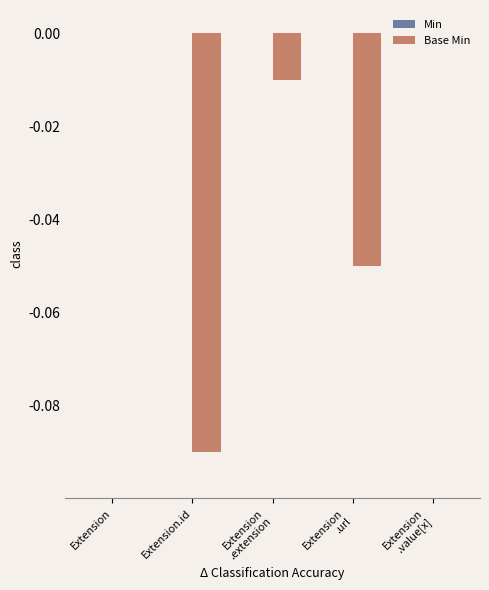

Are the bars grouped side by side (vs. stacked)?

No